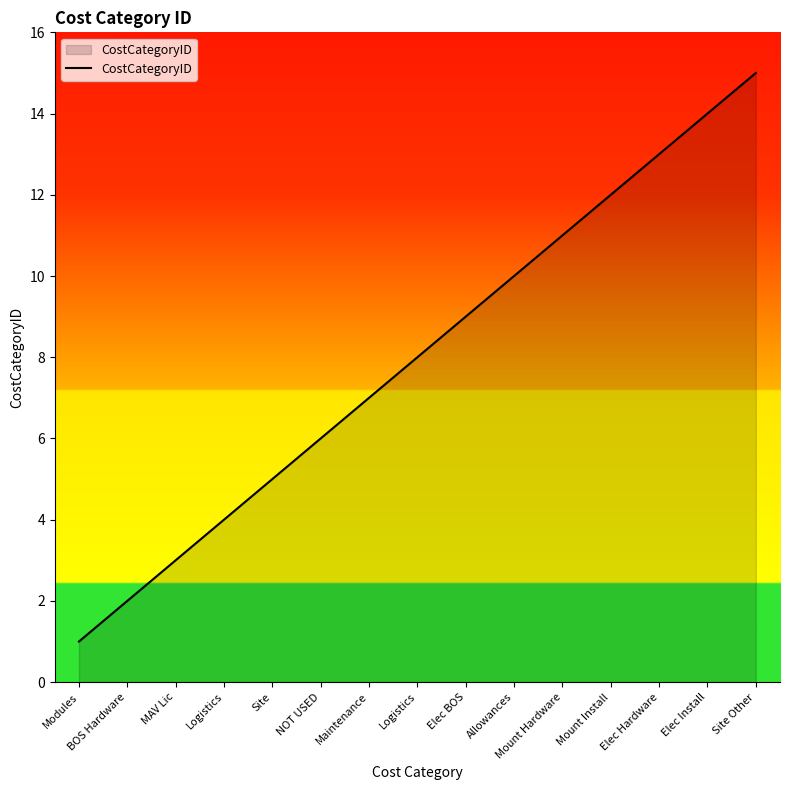

What is the maximum value shown in the chart?

15